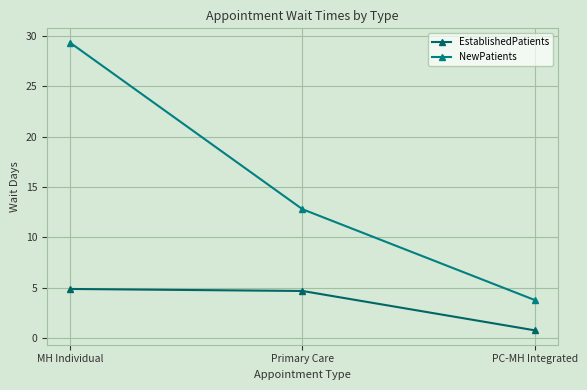

True or false: NewPatients has a value of 3.8 at PC-MH Integrated.

True